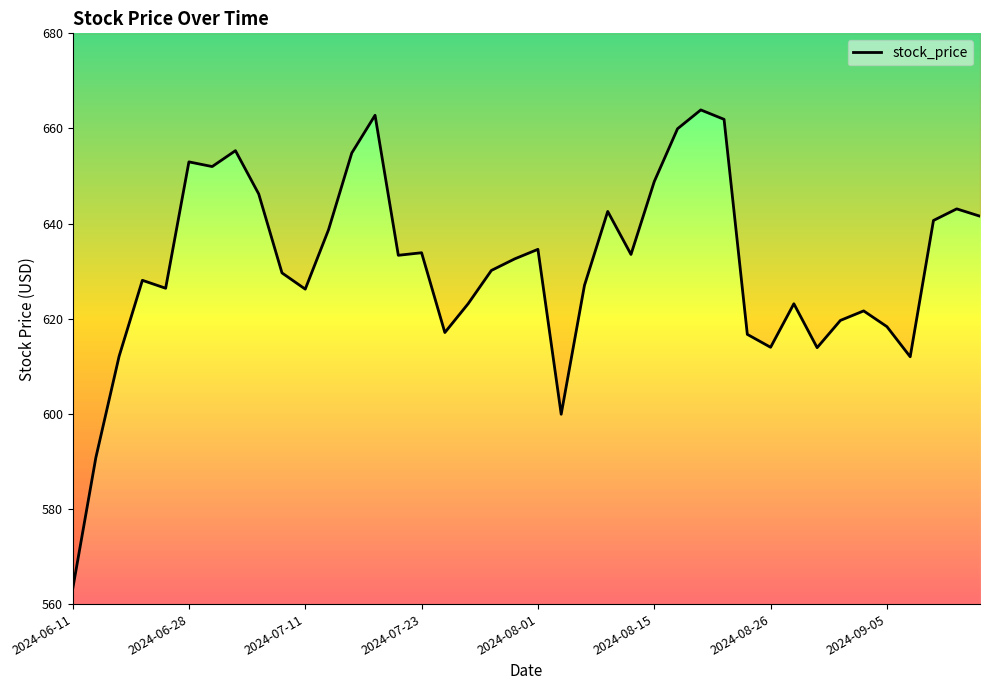

What is the maximum value shown in the chart?

663.9